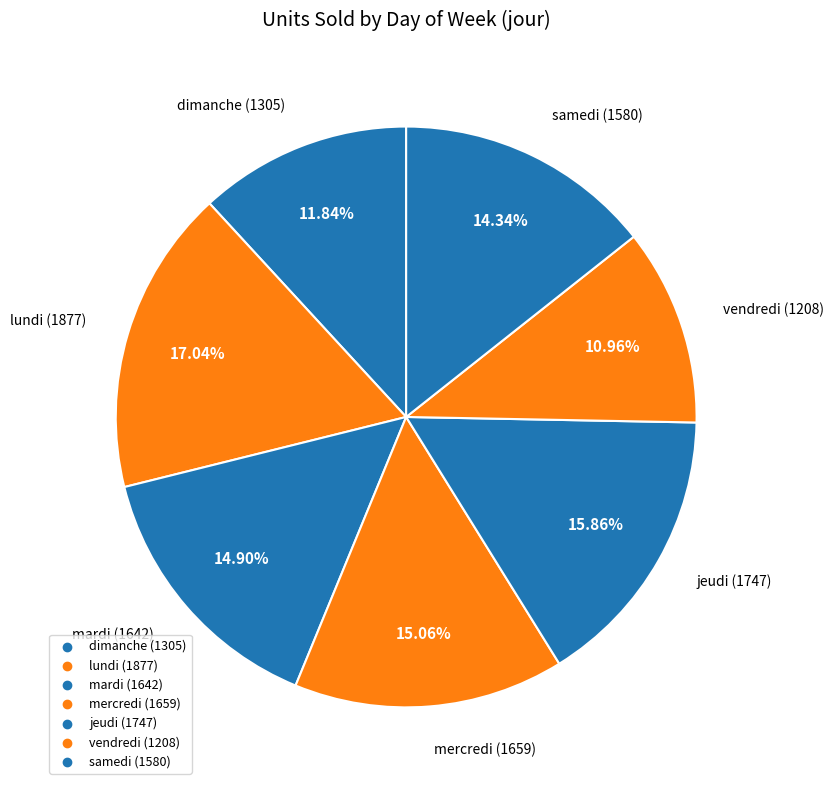

To the nearest percent, what is the average slice percentage?

14%